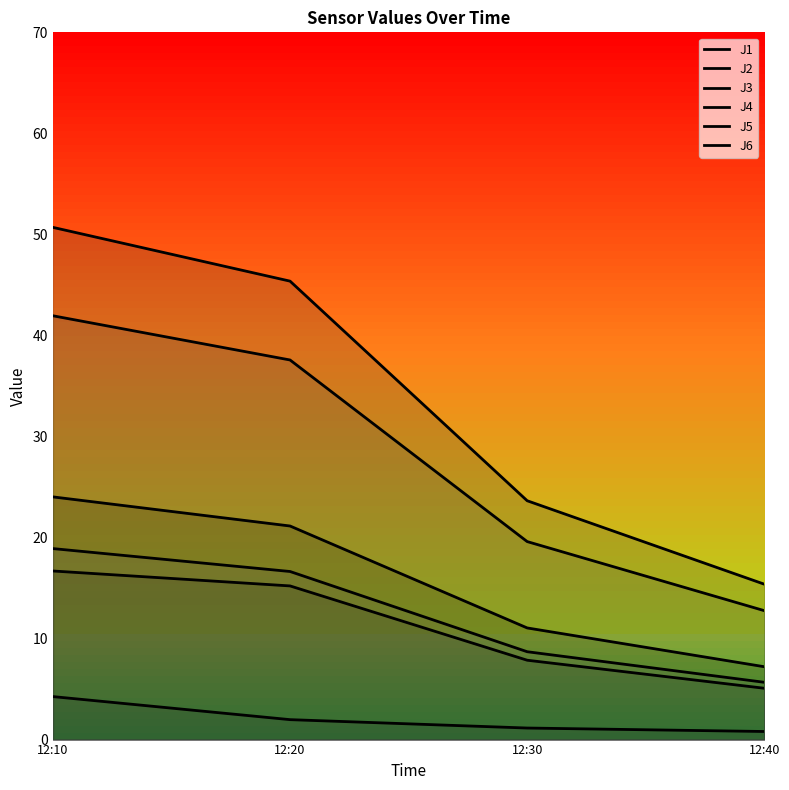

What is the value of the J4 point at the 2nd from the left?

45.4